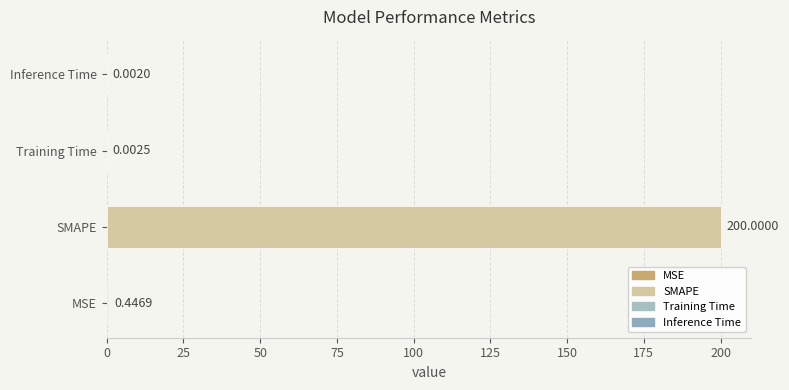

Between SMAPE and MSE, which is larger?

SMAPE